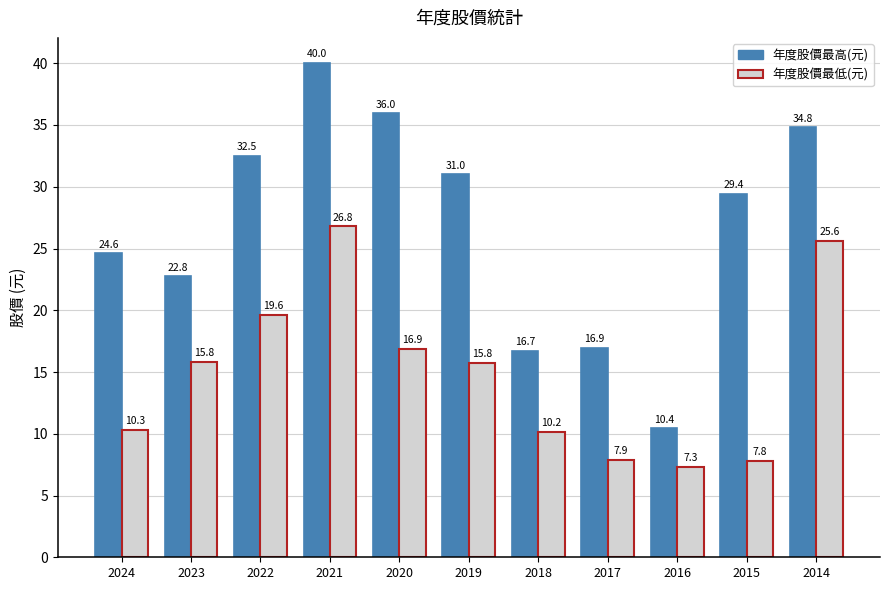

List the series in order of their overall mean, lowest first.

年度股價最低(元), 年度股價最高(元)